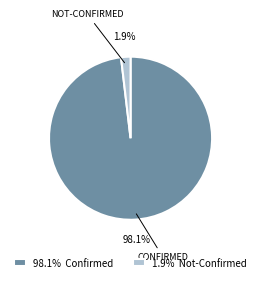

Count the number of slices in the pie.

2